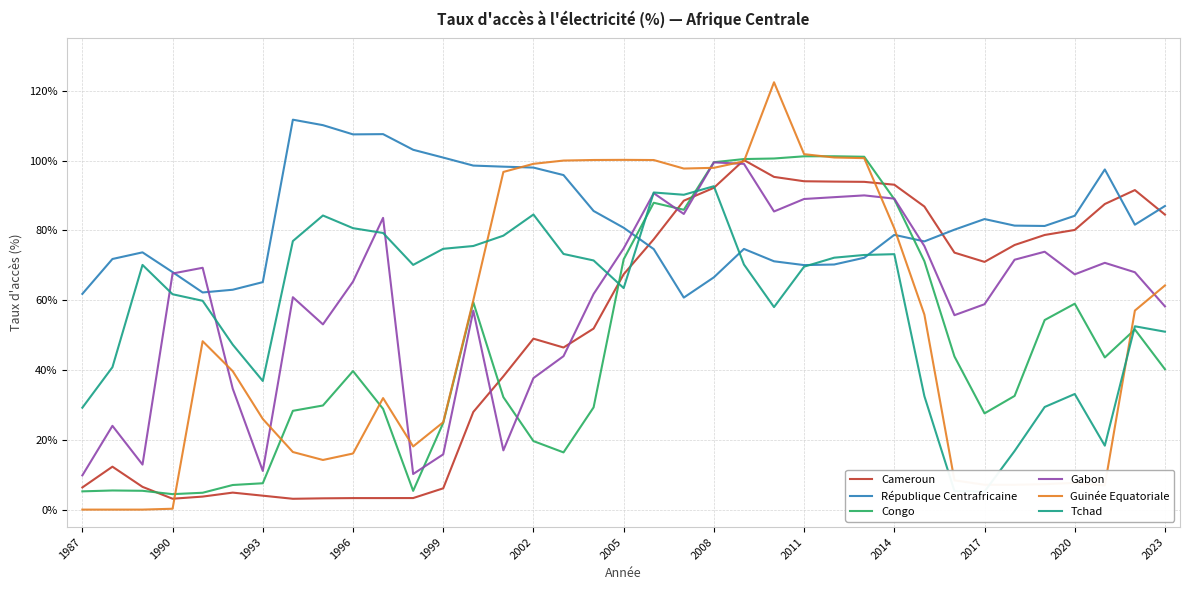

Which series ends up on top after the final intersection of Cameroun and Gabon?

Cameroun